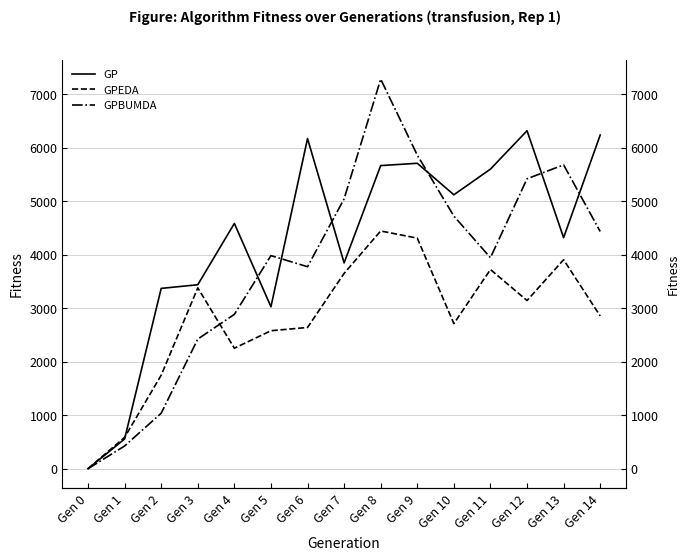

Is it true that GP equals 3373 at Gen 2?

True